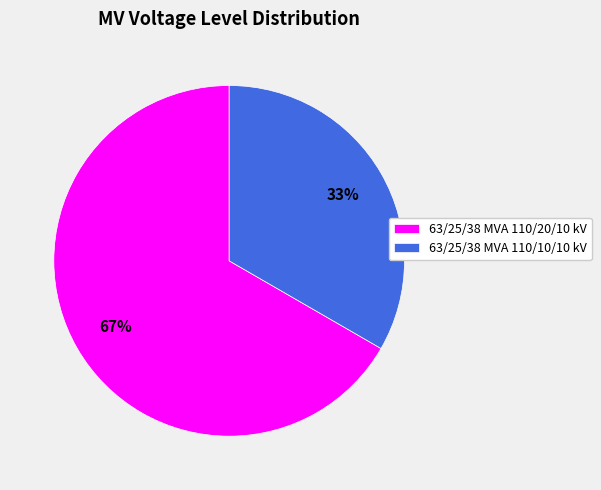

Rank the categories by value from lowest to highest.

63/25/38 MVA 110/10/10 kV, 63/25/38 MVA 110/20/10 kV